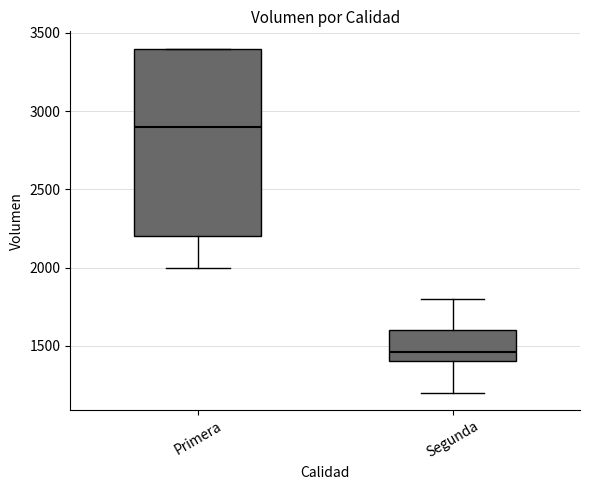

Which box has the lowest median line?

Segunda